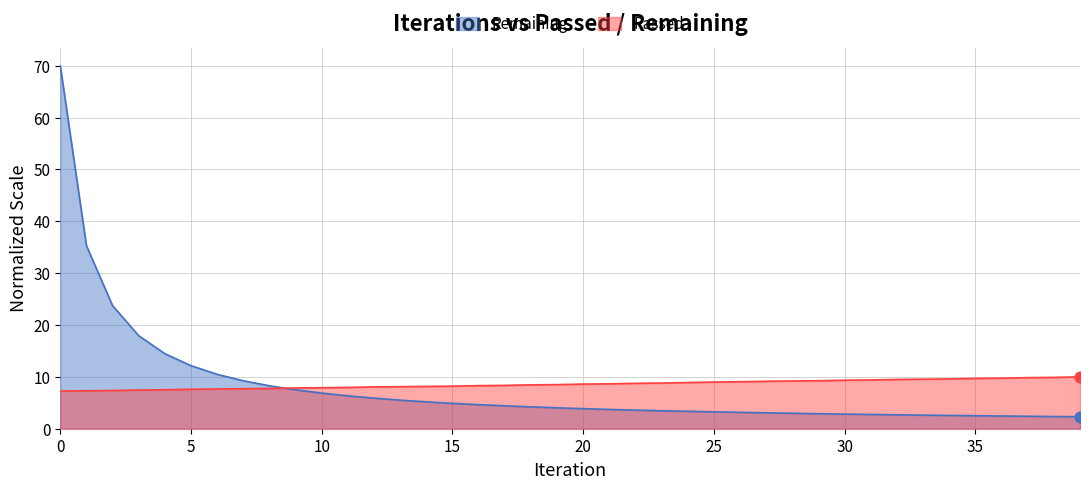

Which series has the widest spread of Y values?

Remaining